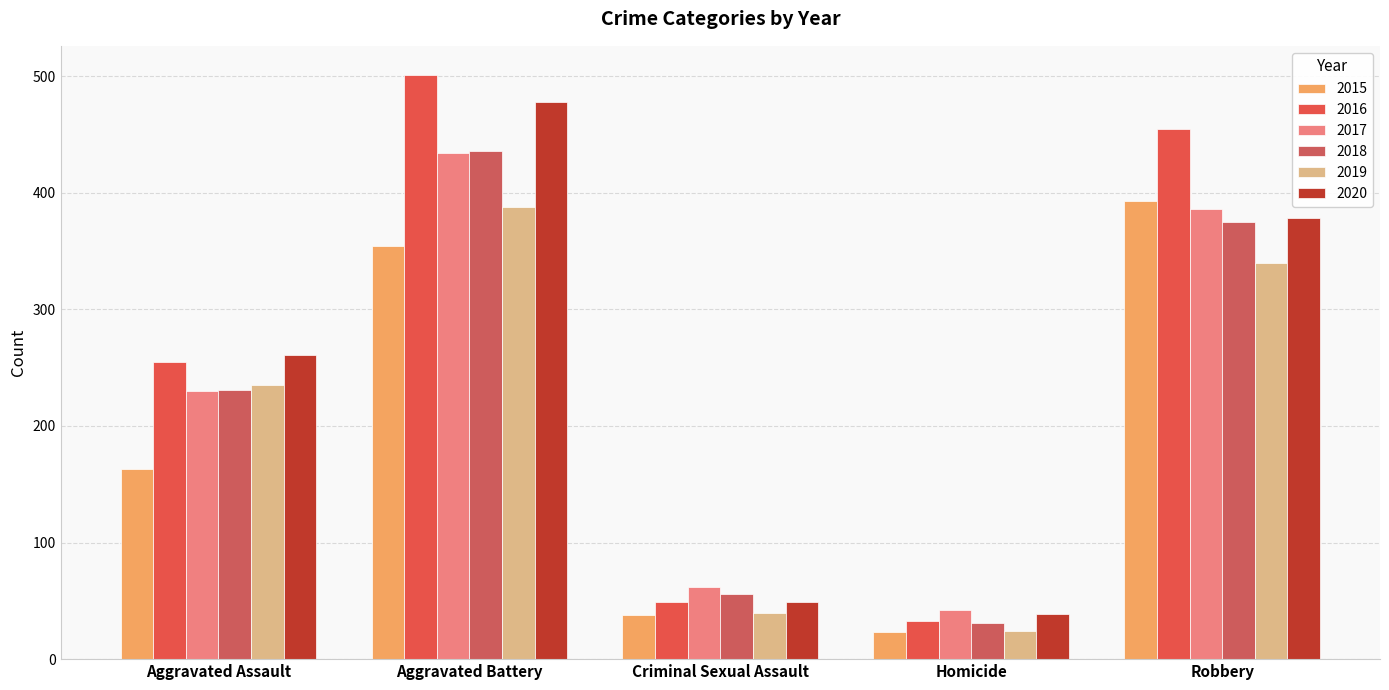

Reading left to right, transcribe all the data shown in this chart.

2015: 163	354	38	23	393
2016: 255	501	49	33	455
2017: 230	434	62	42	386
2018: 231	436	56	31	375
2019: 235	388	40	24	340
2020: 261	478	49	39	378